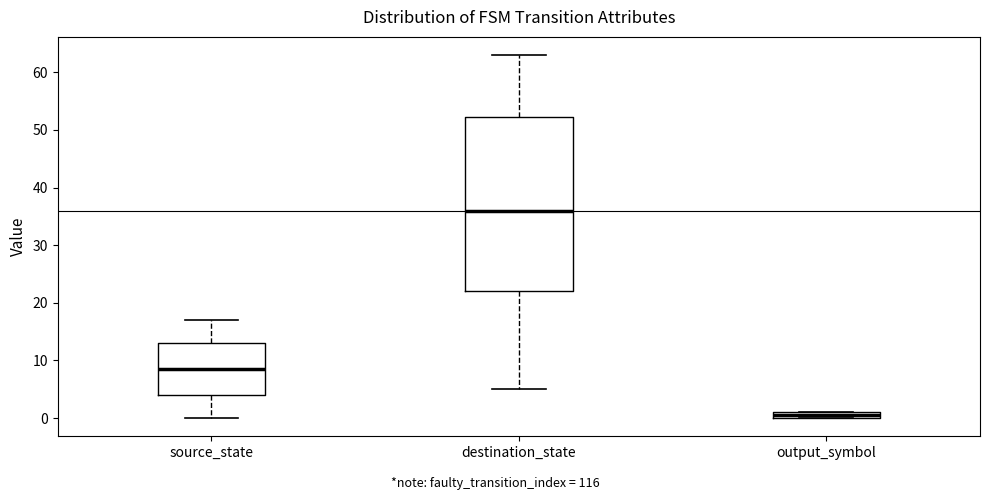

Where is the lower edge of the box for output_symbol on the y-axis? The values are not printed on the chart, so give them approximately, as read against the axis.

0